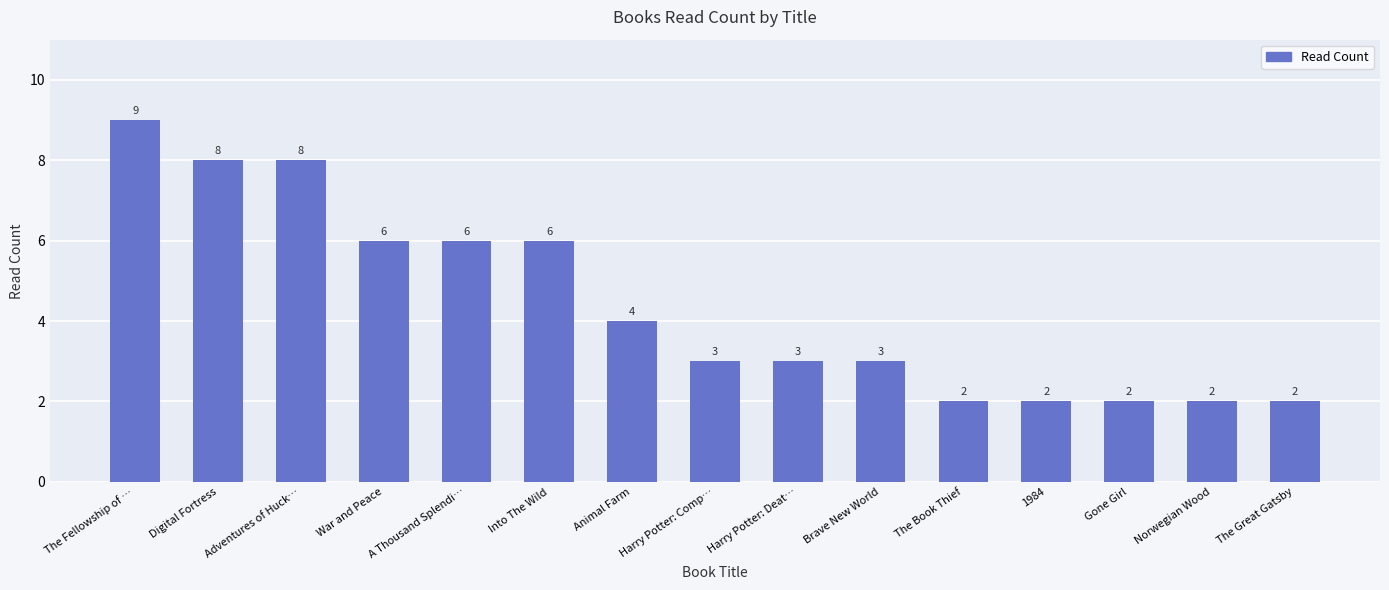

Is it true that the value at Digital Fortress is 8?

True